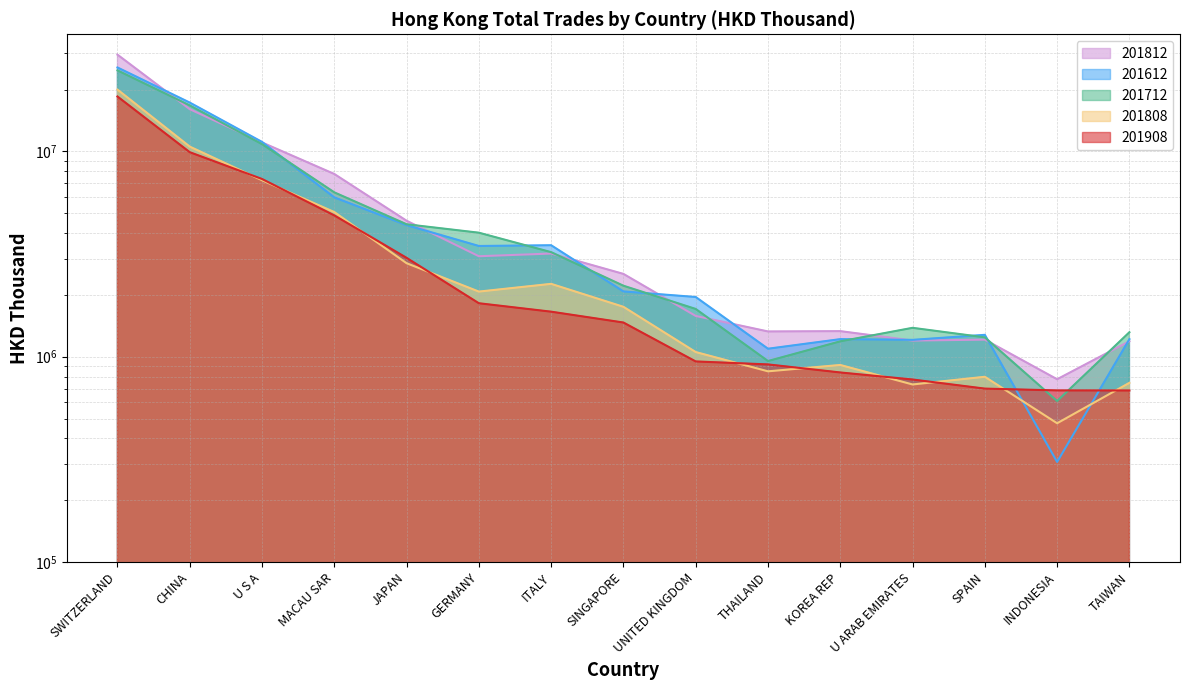

Reading right to left, what are all the values shown in this chart?

201612: TAIWAN=1217600.9	INDONESIA=307321.4	SPAIN=1278264.4	U ARAB EMIRATES=1208184.9	KOREA REP=1218125.5	THAILAND=1093885.2	UNITED KINGDOM=1954079.1	SINGAPORE=2080197.2	ITALY=3491957.5	GERMANY=3462768.7	JAPAN=4374842.1	MACAU SAR=5973660.4	U S A=11127195.9	CHINA=17297539.7	SWITZERLAND=25642745.8
201712: TAIWAN=1316288.6	INDONESIA=608374.1	SPAIN=1242767.2	U ARAB EMIRATES=1382855.3	KOREA REP=1188336.3	THAILAND=952734.7	UNITED KINGDOM=1708882.6	SINGAPORE=2217402.6	ITALY=3231261.8	GERMANY=4019320.5	JAPAN=4418651.0	MACAU SAR=6318941.3	U S A=10851639.2	CHINA=16758336.9	SWITZERLAND=24821287.4
201808: TAIWAN=746070.6	INDONESIA=474187.4	SPAIN=798585.1	U ARAB EMIRATES=732569.7	KOREA REP=911681.4	THAILAND=849026.1	UNITED KINGDOM=1053846.4	SINGAPORE=1750575.5	ITALY=2264389.8	GERMANY=2076280.1	JAPAN=2854343.9	MACAU SAR=5066560.9	U S A=7239021.7	CHINA=10556114.8	SWITZERLAND=20014761.9
201812: TAIWAN=1189838.7	INDONESIA=776772.3	SPAIN=1211272.8	U ARAB EMIRATES=1198917.6	KOREA REP=1332335.4	THAILAND=1327616.3	UNITED KINGDOM=1580041.9	SINGAPORE=2531606.5	ITALY=3181789.7	GERMANY=3086678.3	JAPAN=4595682.7	MACAU SAR=7765608.0	U S A=11058707.5	CHINA=16063569.2	SWITZERLAND=29609697.3
201908: TAIWAN=684881.3	INDONESIA=685319.3	SPAIN=699321.1	U ARAB EMIRATES=774557.8	KOREA REP=838187.5	THAILAND=917340.8	UNITED KINGDOM=948504.4	SINGAPORE=1467572.4	ITALY=1657365.1	GERMANY=1821900.7	JAPAN=3031533.5	MACAU SAR=4880495.8	U S A=7341162.5	CHINA=9915698.9	SWITZERLAND=18518178.0